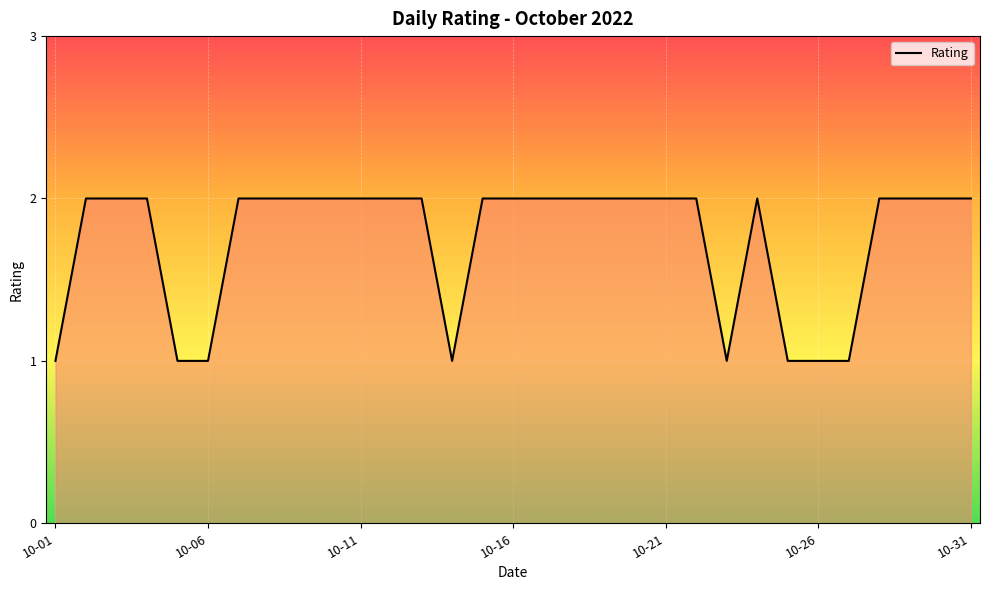

At which category does the chart reach its peak across all series?

2022-10-02